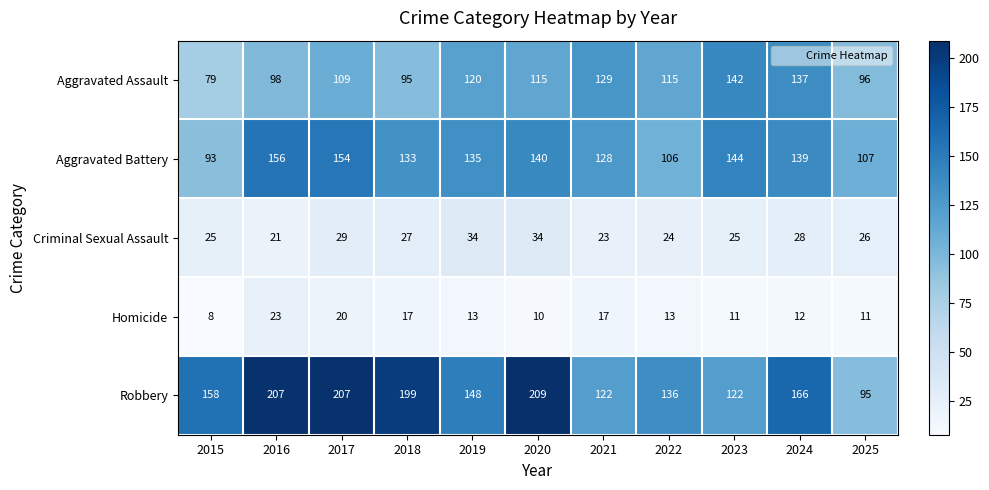

What is the sum of the Aggravated Assault values at 2017 and 2019?

229